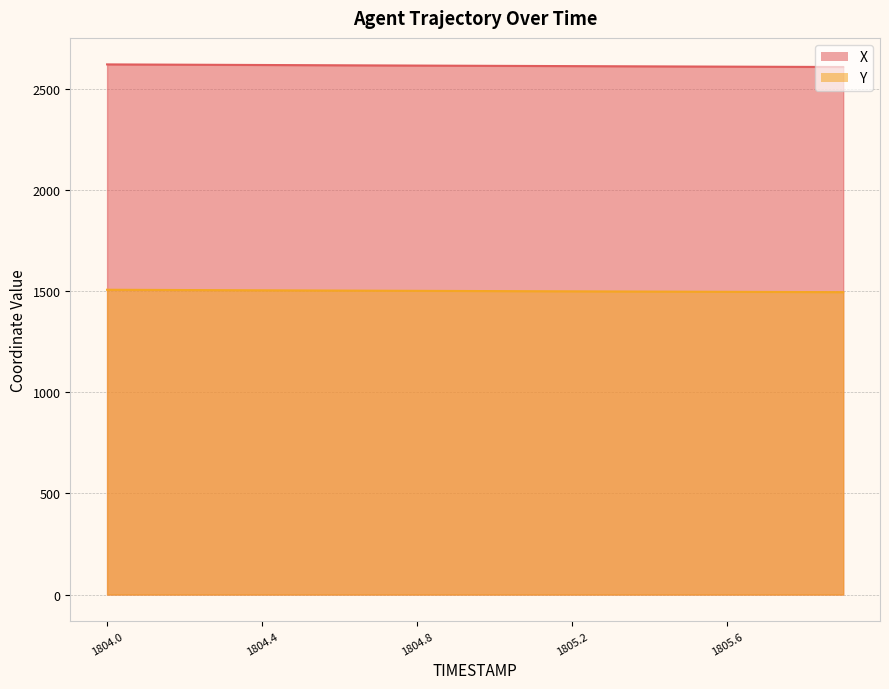

Which series changed the most between 1805.7 and 1805.8?

X